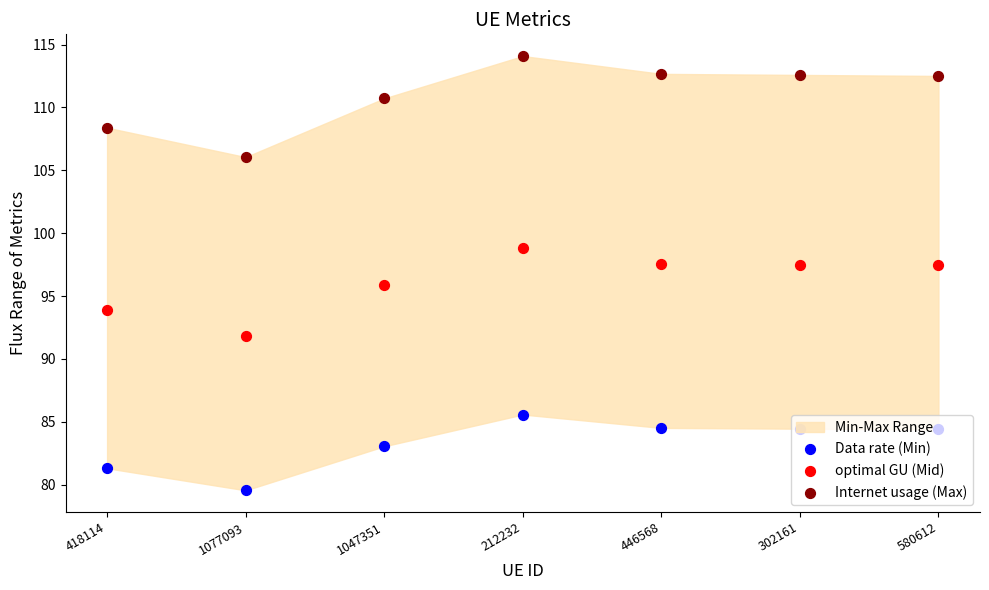

At how many categories does at least one series exceed 80?

7